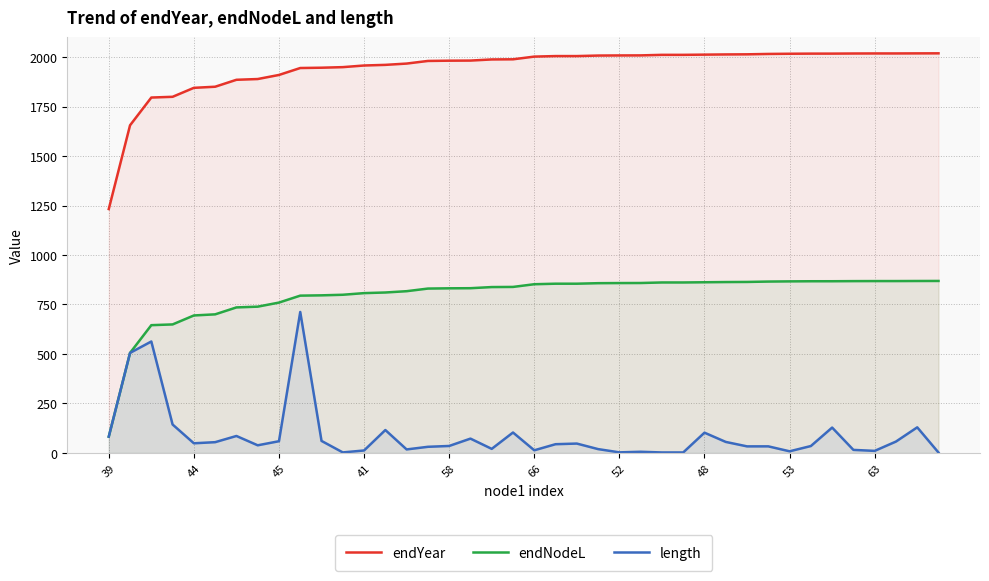

Which series has the largest range (max minus min)?

endNodeL